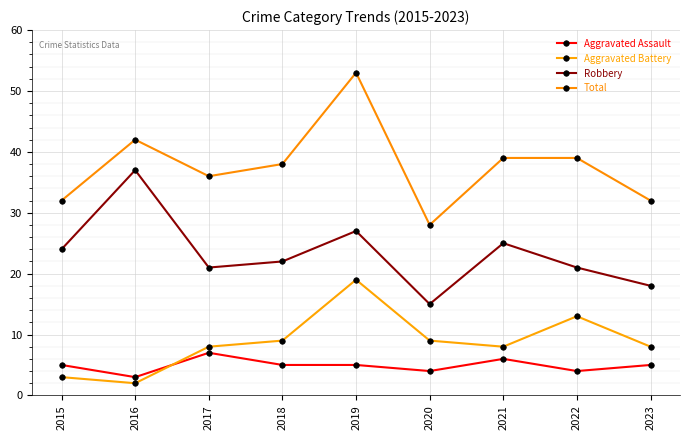

How many Aggravated Assault values are between 4 and 5?

6